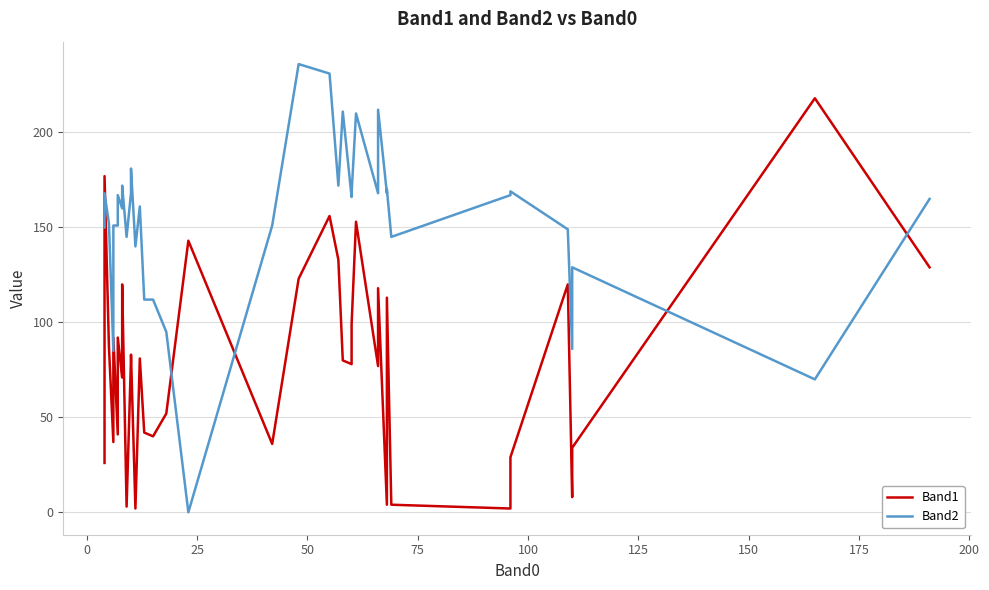

Count the number of categories in the chart.

40